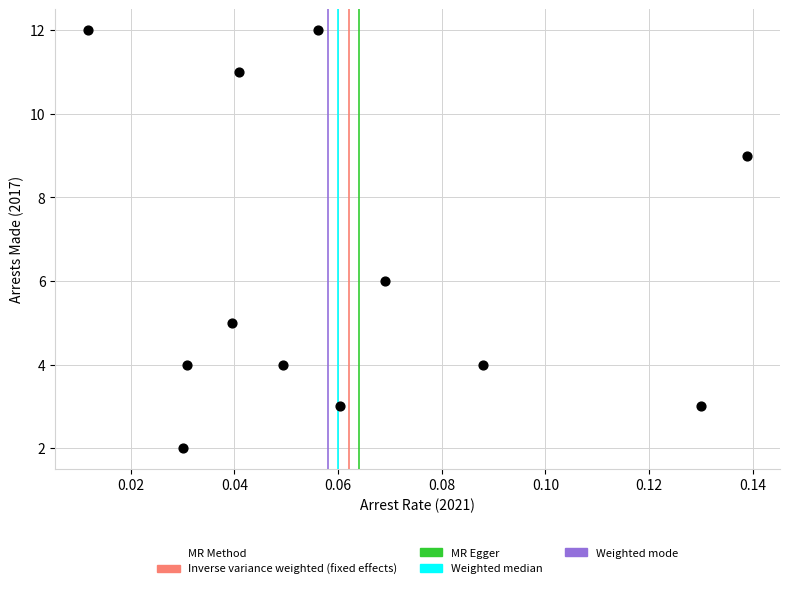

What is the average Y value?

6